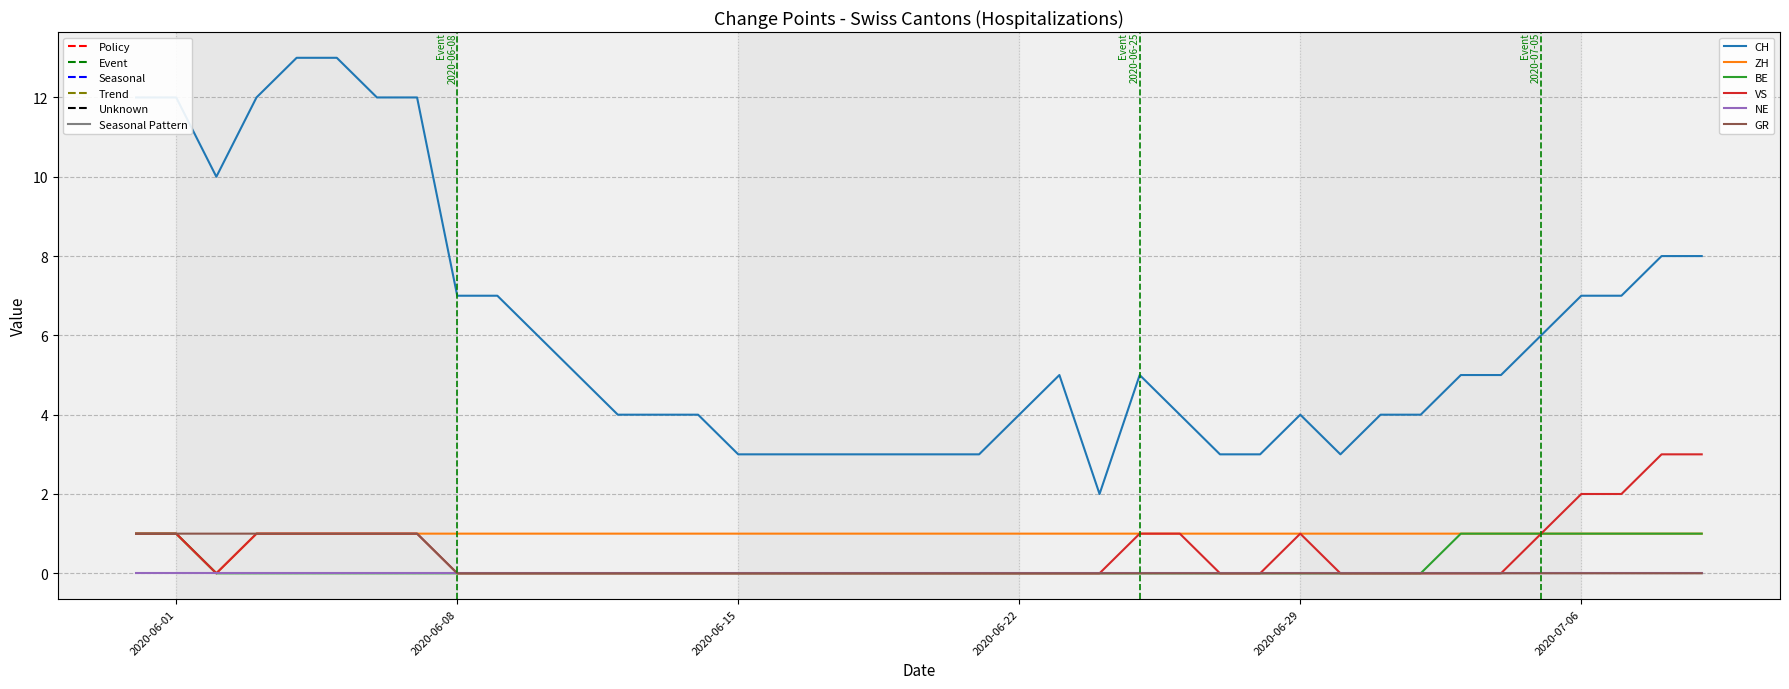

Which series has the largest range (max minus min)?

CH